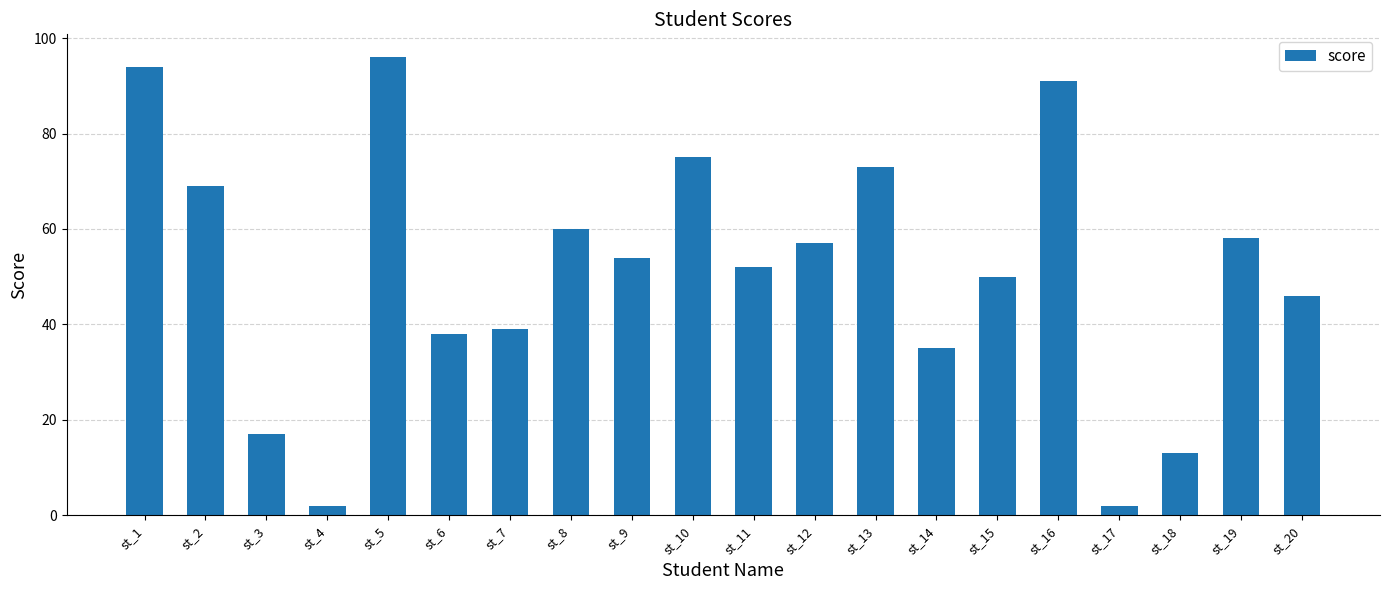

At which label does the data first exceed 54?

st_1